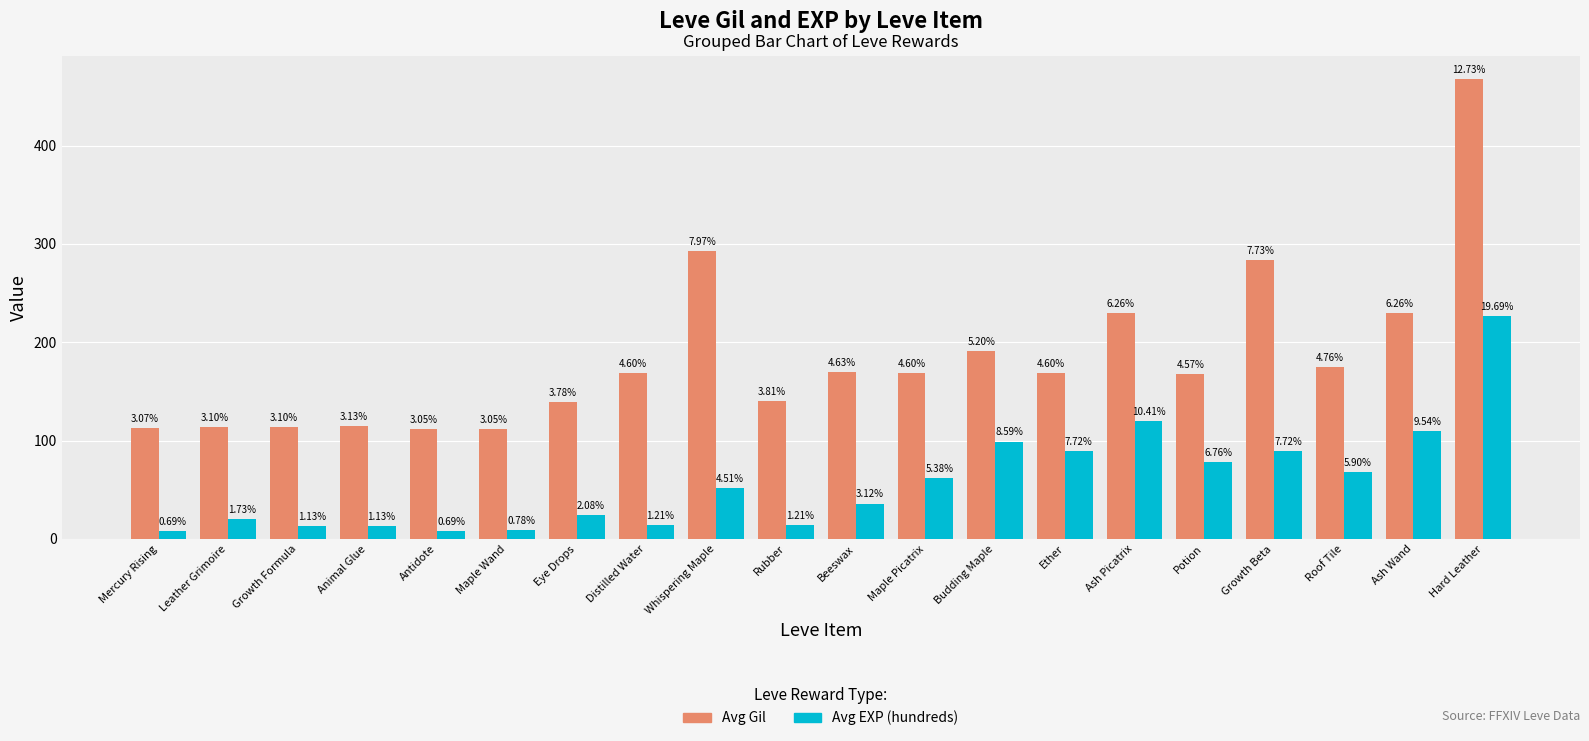

What are all the series names shown in the legend?

Avg Gil, Avg EXP (hundreds)